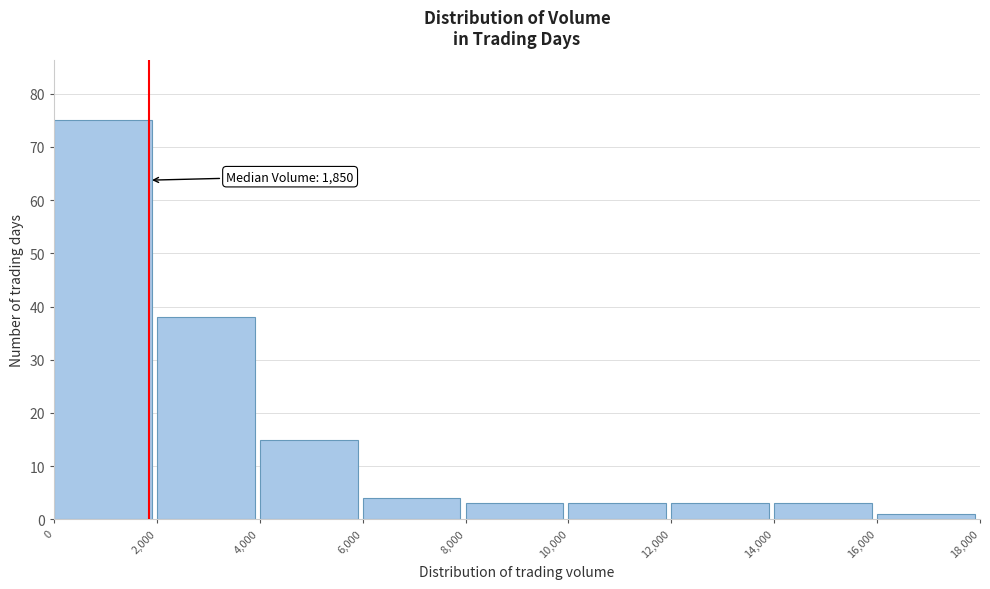

Over which range of the x-axis is the bar tallest?

0 to 2,000